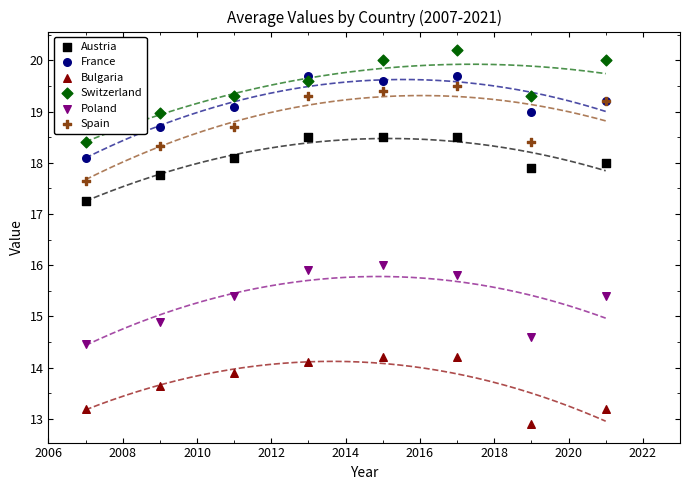

Which series reaches the minimum Y coordinate?

Bulgaria